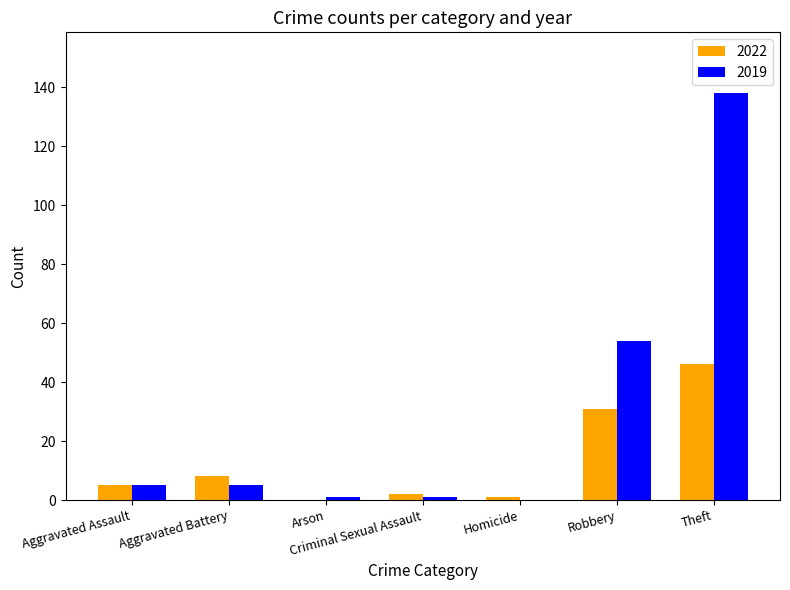

At which label is 2019 closest to 69?

Robbery